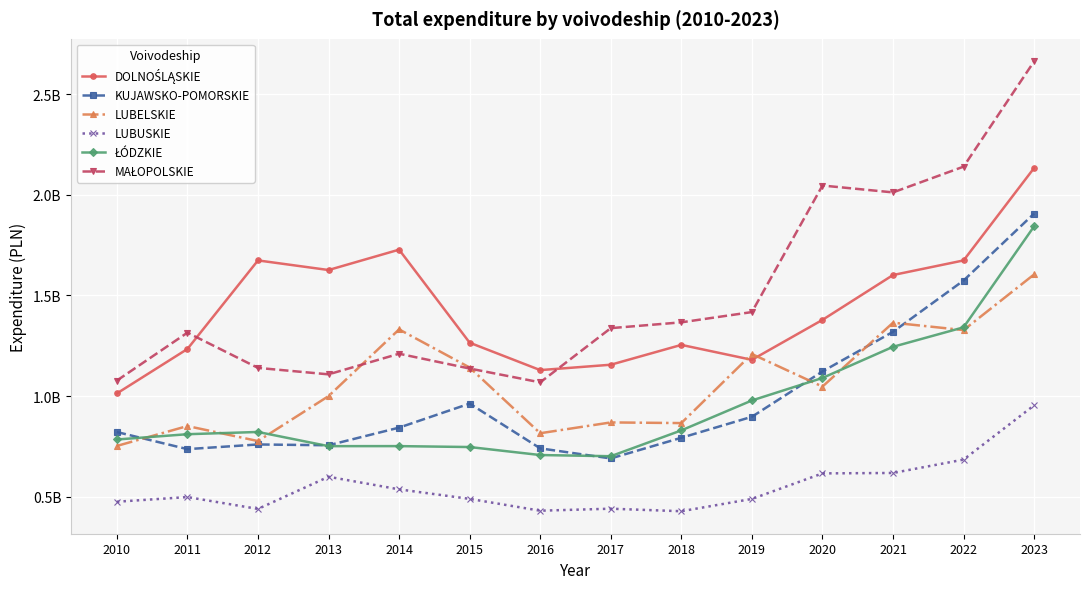

Which series has the largest total across all categories?

MAŁOPOLSKIE